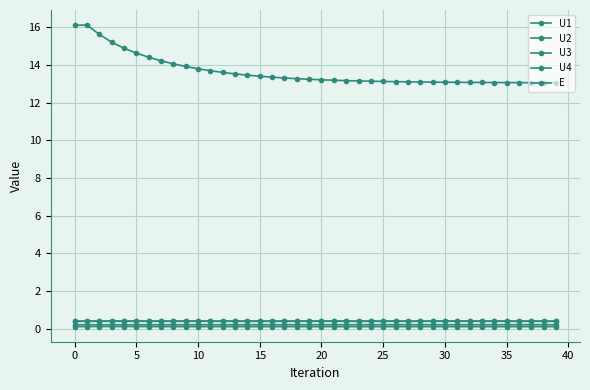

What is the label of the 21st point from the right?

19